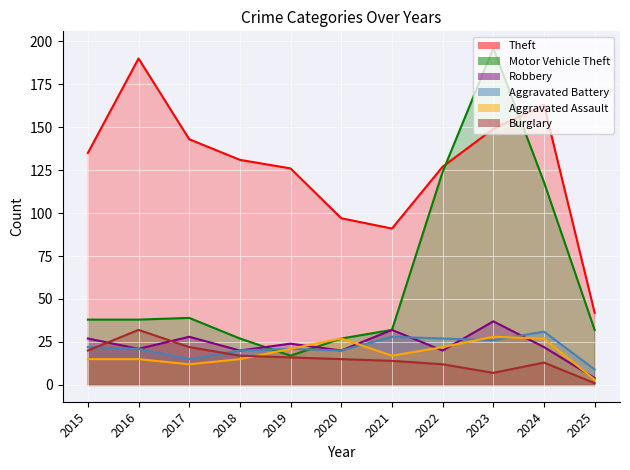

What is the value of the Aggravated Assault point at the 11th from the left?

3